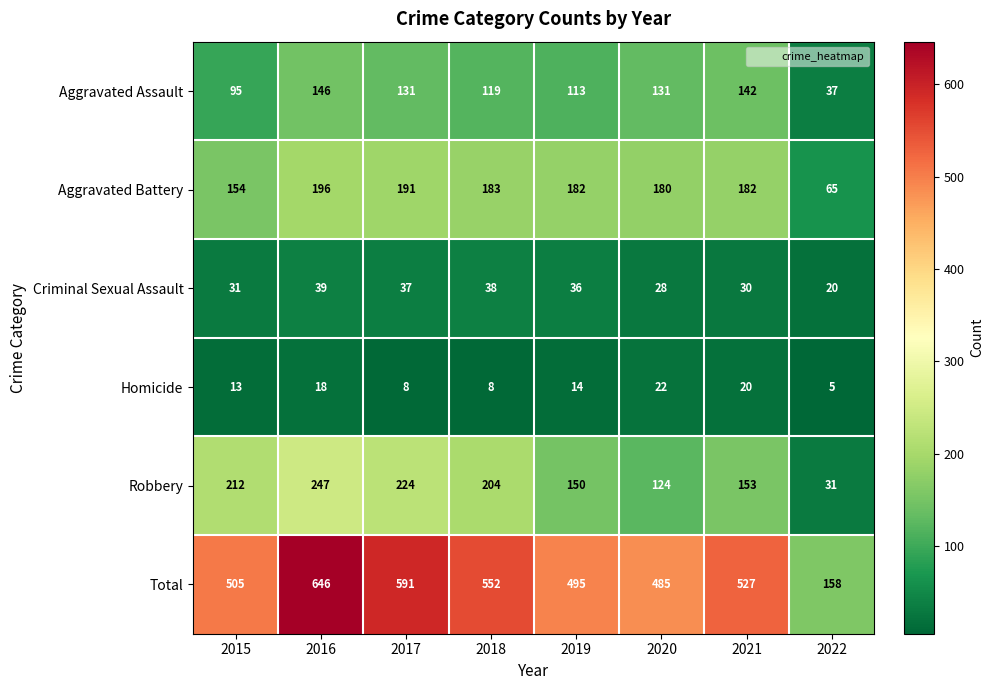

List the series in order of their peak value, highest first.

Total, Robbery, Aggravated Battery, Aggravated Assault, Criminal Sexual Assault, Homicide